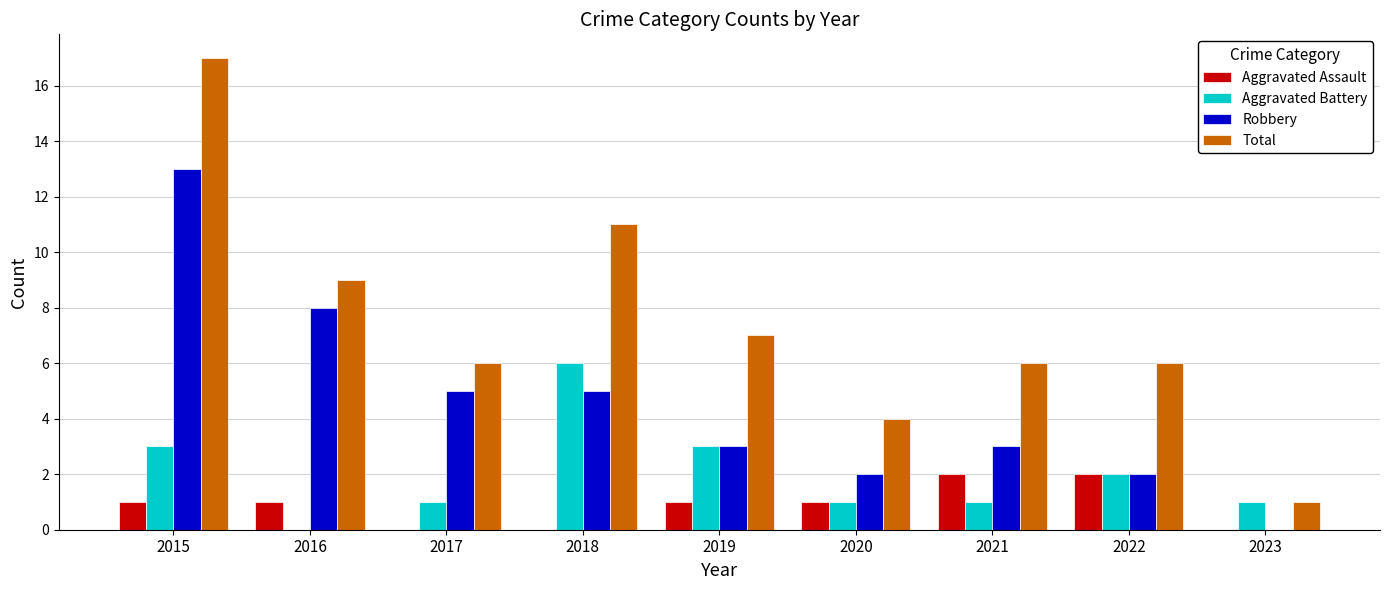

At which category is the sum across all series the highest?

2015